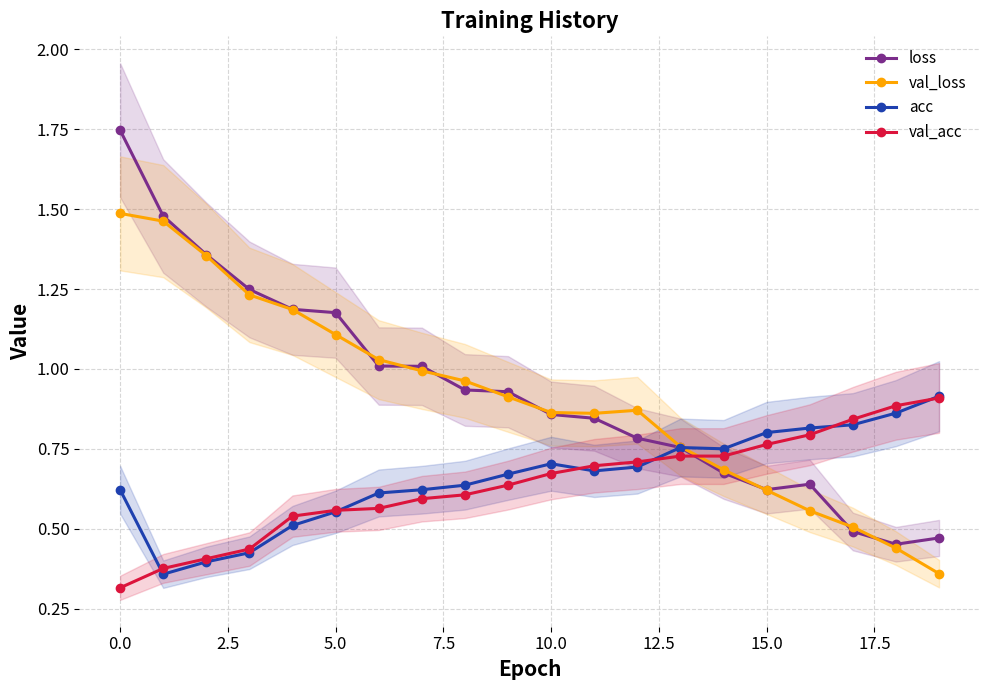

True or false: loss has a value of 1.5 at 17.5.

False